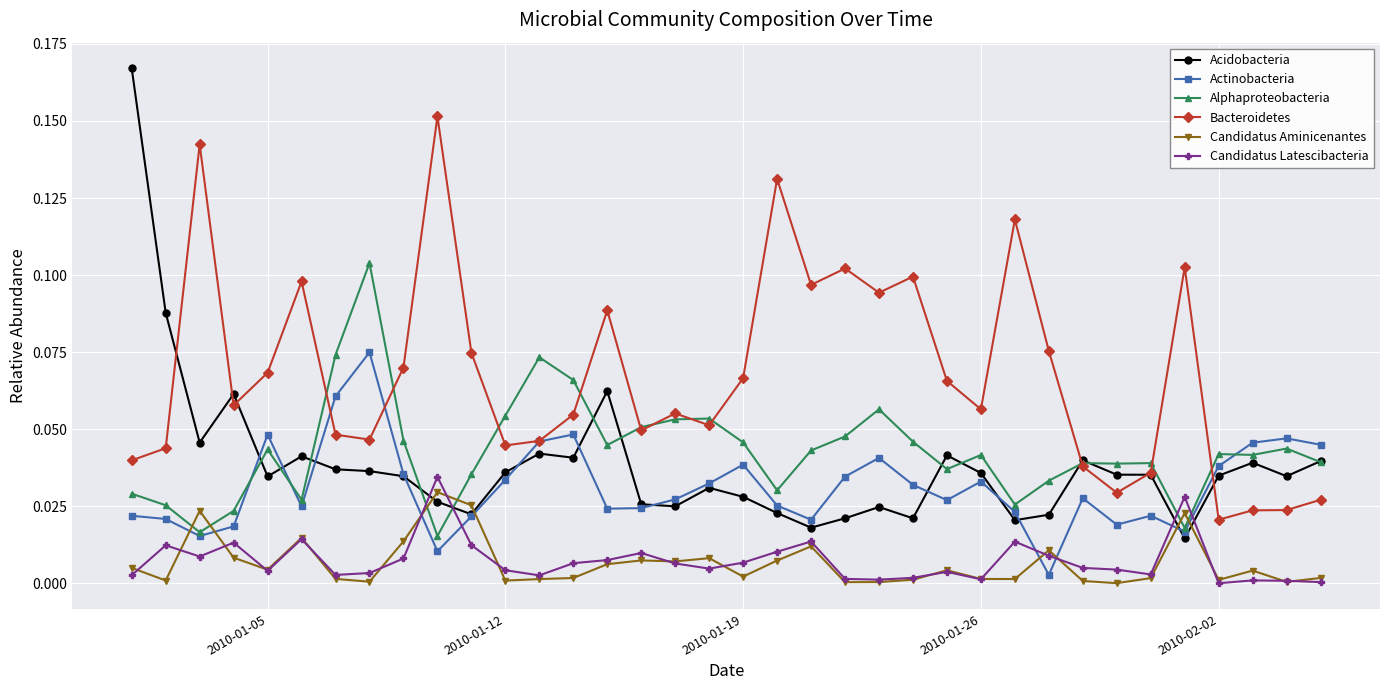

Which series has the widest spread of values?

Acidobacteria